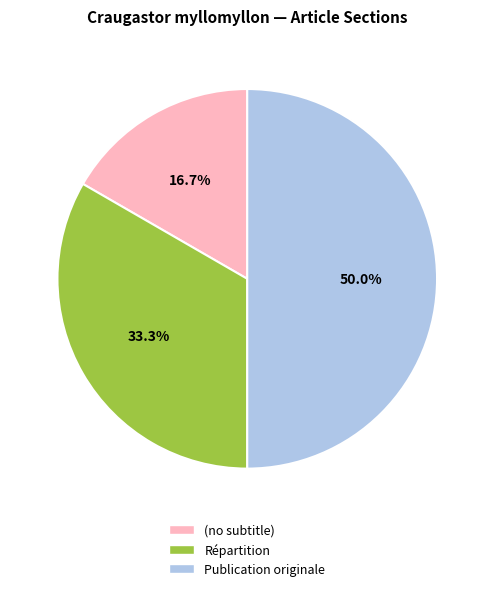

Does Répartition represent more than half of the total?

No